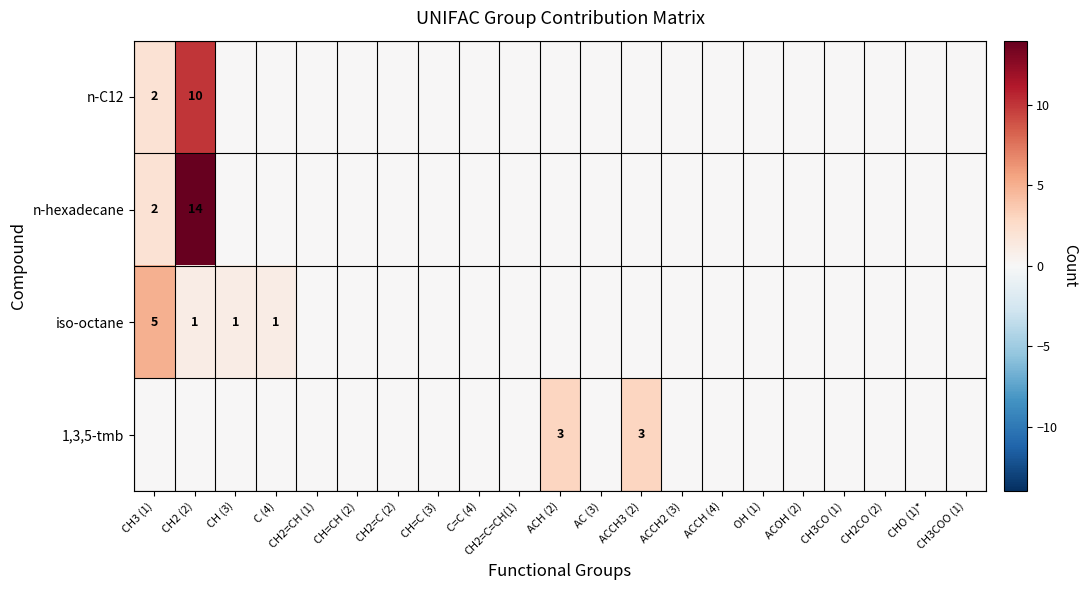

What is the difference between the maximum and minimum values in the iso-octane series?

5